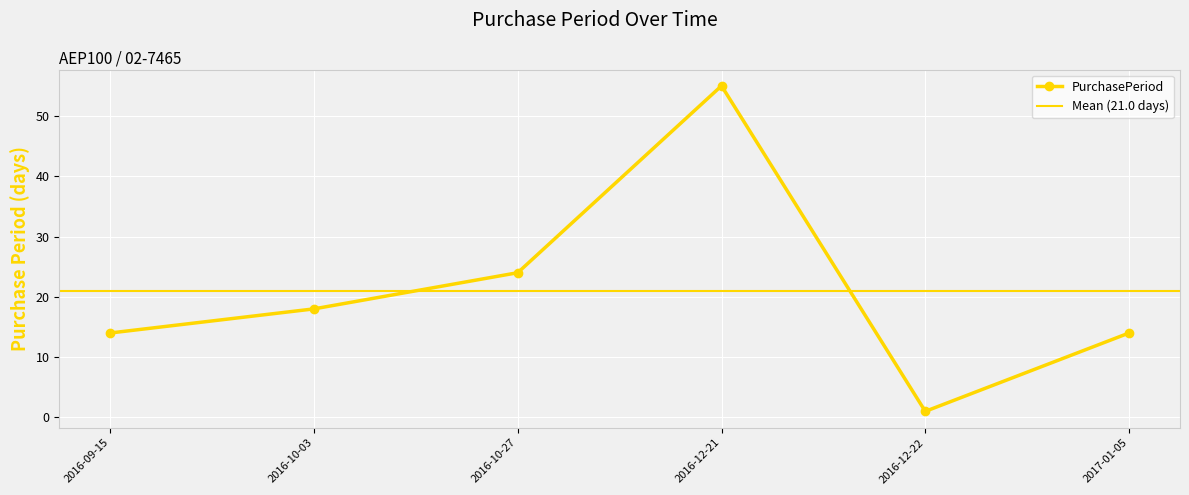

What is the maximum value shown in the chart?

55